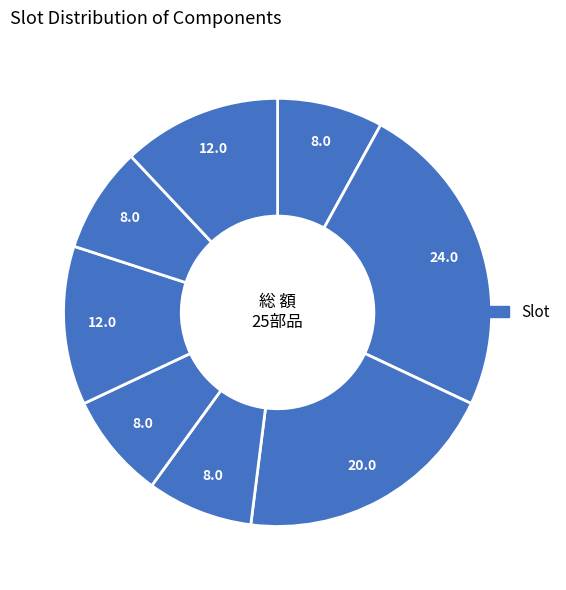

Count the number of slices in the pie.

8